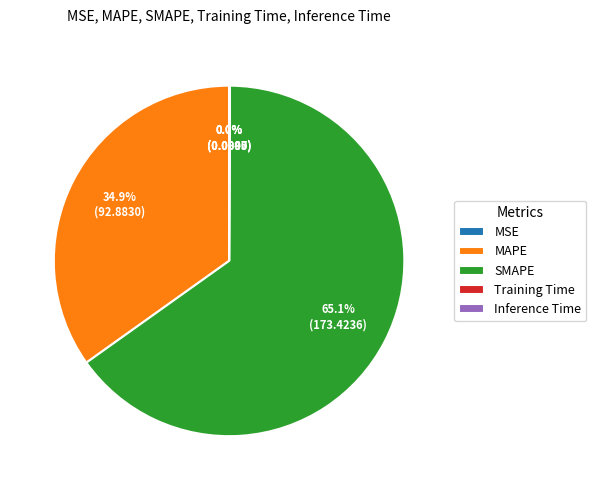

Between MAPE and SMAPE, which is larger?

SMAPE